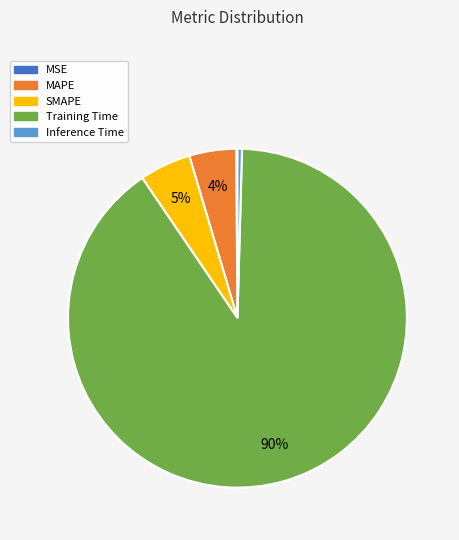

Is Inference Time the majority of the pie?

No